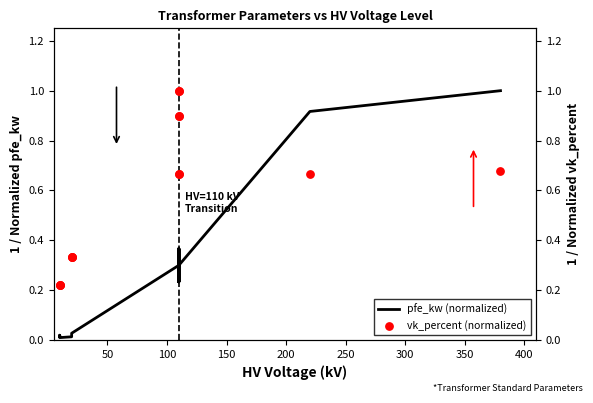

Is the value of pfe_kw (normalized) at 11 greater than the value of vk_percent (normalized) at 100?

Yes